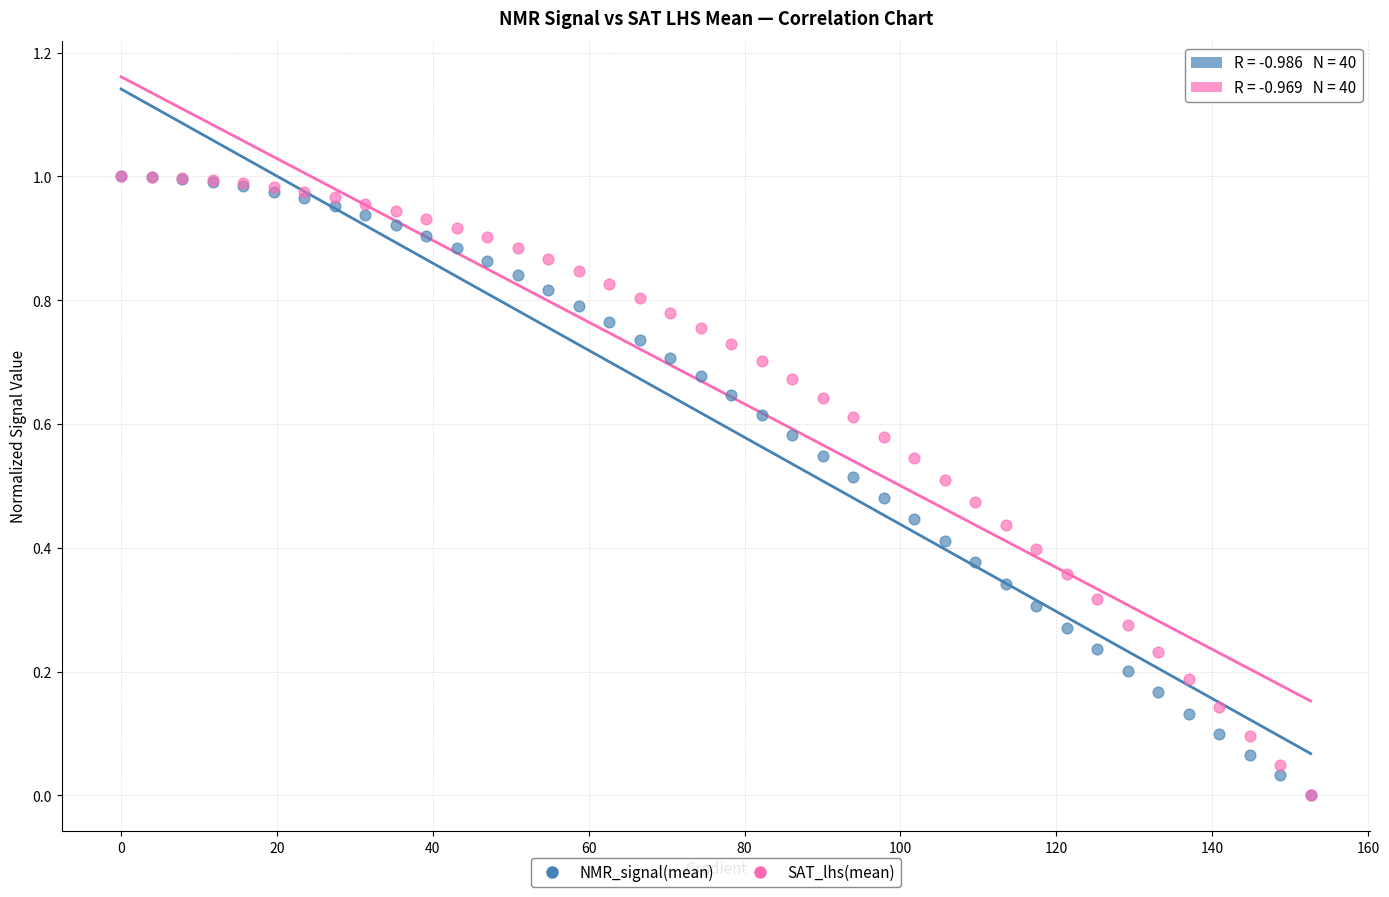

What are all the series names shown in the legend?

NMR_signal(mean), SAT_lhs(mean)